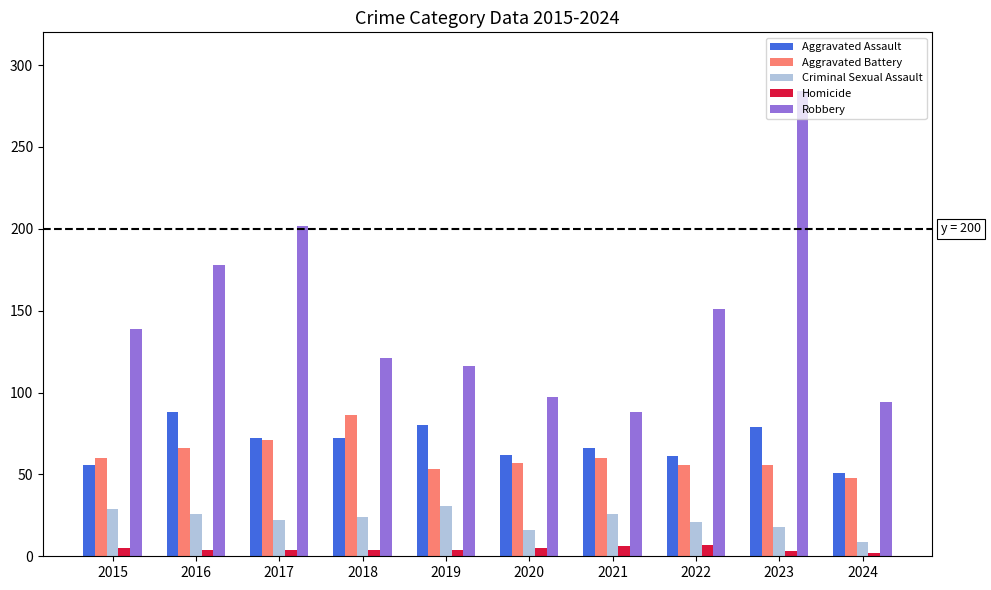

What is the difference between the Aggravated Assault values at 2021 and 2018?

6